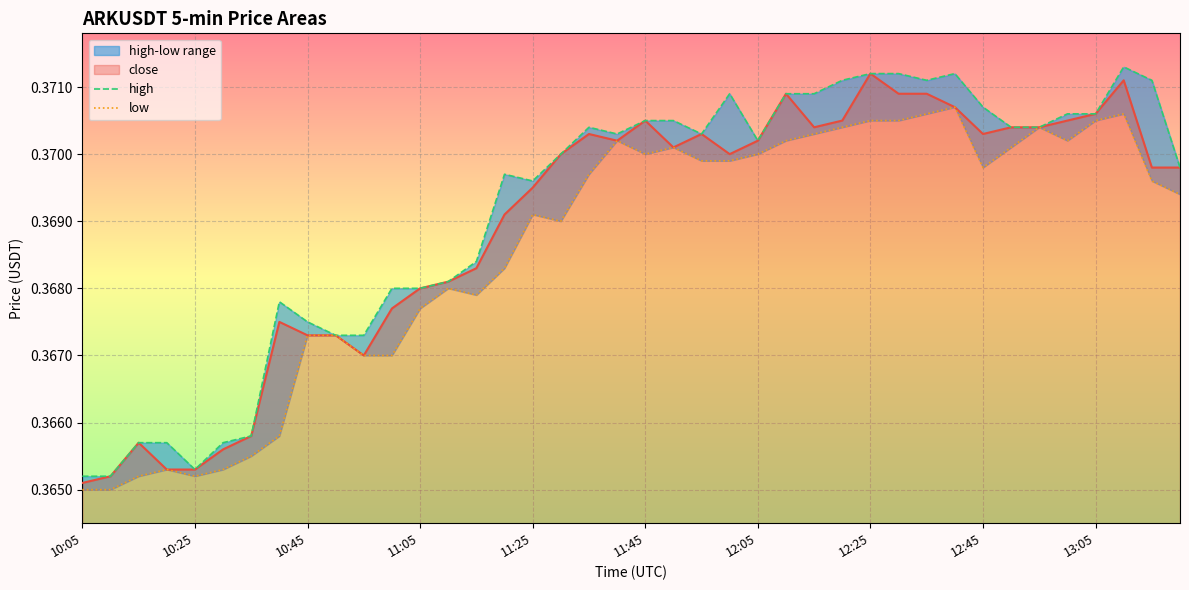

The high series shows 0.6 at 27. True or false?

False